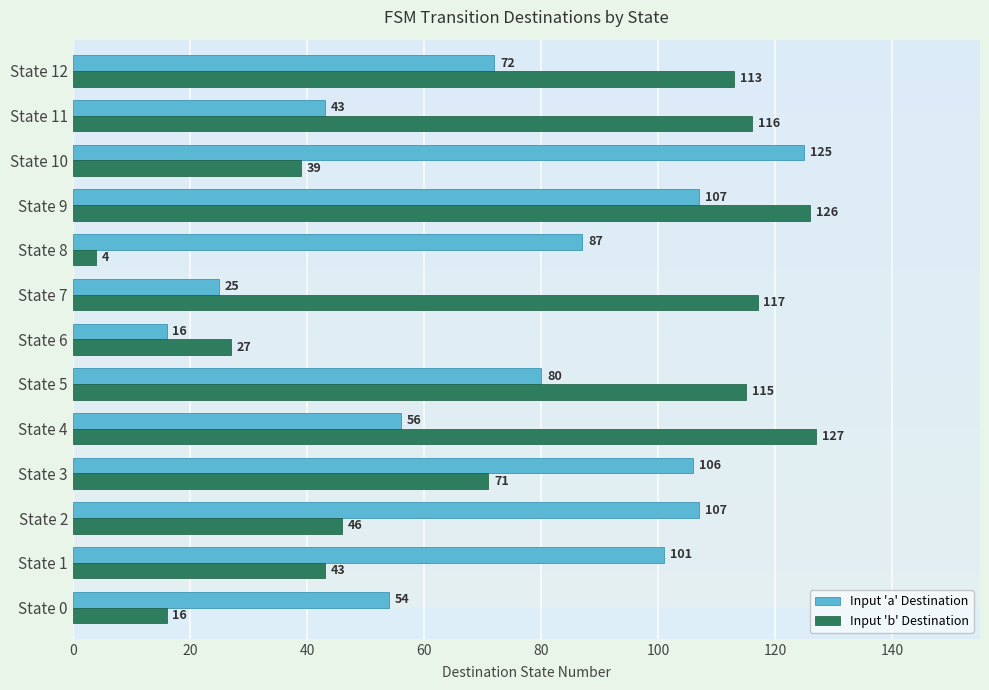

What is the spread (max minus min) of values at State 1?

58